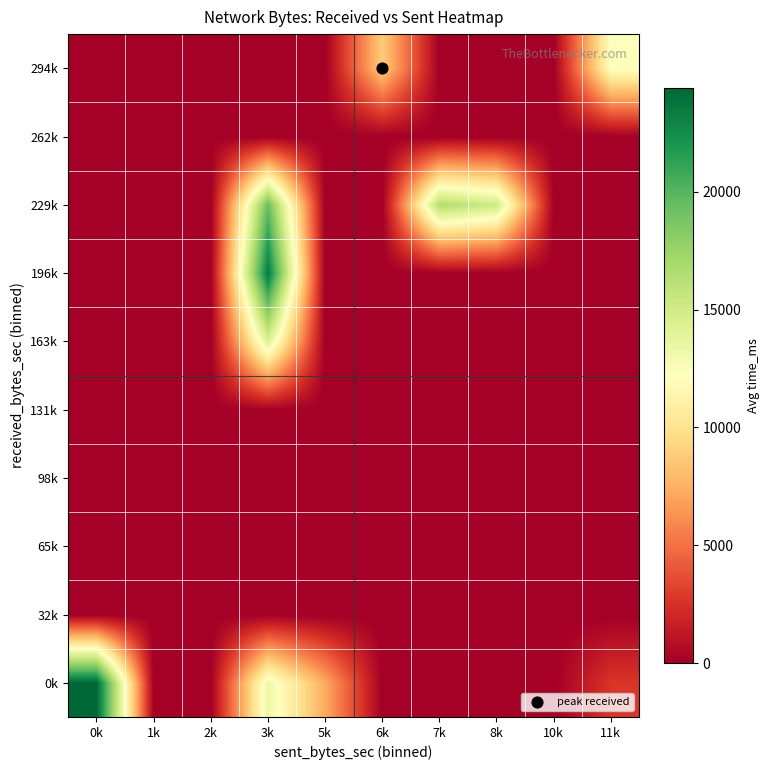

Reading right to left, list all the values displayed in this chart.

0k: 11k=2684.0	10k=0.0	8k=0.0	7k=0.0	6k=0.0	5k=7260.0	3k=13332.0	2k=0.0	1k=0.0	0k=24399.5
32k: 11k=0.0	10k=0.0	8k=0.0	7k=0.0	6k=0.0	5k=0.0	3k=0.0	2k=0.0	1k=0.0	0k=0.0
65k: 11k=0.0	10k=0.0	8k=0.0	7k=0.0	6k=0.0	5k=0.0	3k=0.0	2k=0.0	1k=0.0	0k=0.0
98k: 11k=0.0	10k=0.0	8k=0.0	7k=0.0	6k=0.0	5k=0.0	3k=0.0	2k=0.0	1k=0.0	0k=0.0
131k: 11k=0.0	10k=0.0	8k=0.0	7k=0.0	6k=0.0	5k=0.0	3k=0.0	2k=0.0	1k=0.0	0k=0.0
163k: 11k=0.0	10k=0.0	8k=0.0	7k=0.0	6k=0.0	5k=0.0	3k=14344.0	2k=0.0	1k=0.0	0k=0.0
196k: 11k=0.0	10k=0.0	8k=0.0	7k=0.0	6k=0.0	5k=0.0	3k=23452.0	2k=0.0	1k=0.0	0k=0.0
229k: 11k=0.0	10k=0.0	8k=15092.0	7k=16610.0	6k=0.0	5k=0.0	3k=19360.0	2k=0.0	1k=0.0	0k=0.0
262k: 11k=0.0	10k=0.0	8k=0.0	7k=0.0	6k=0.0	5k=0.0	3k=0.0	2k=0.0	1k=0.0	0k=0.0
294k: 11k=12320.0	10k=0.0	8k=0.0	7k=0.0	6k=8800.0	5k=0.0	3k=0.0	2k=0.0	1k=0.0	0k=0.0